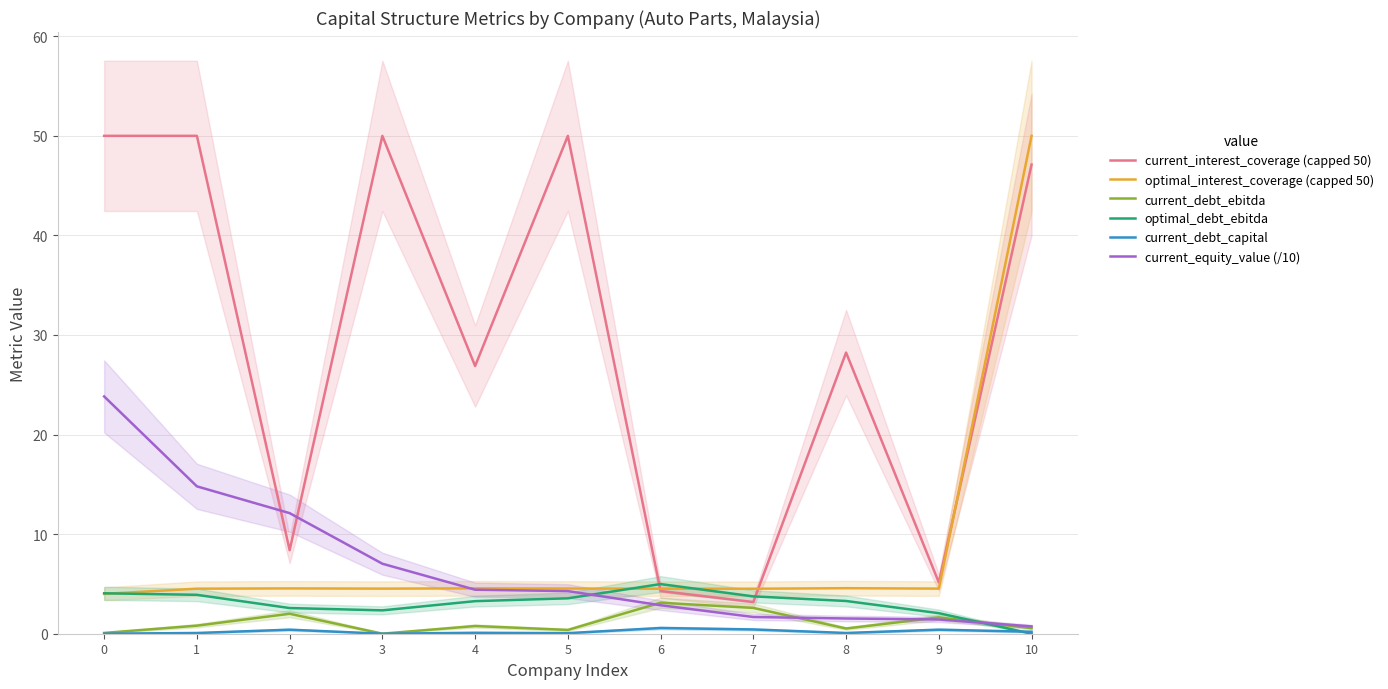

Reading left to right, list all the values displayed in this chart.

current_interest_coverage (capped 50): 0=50.0	1=50.0	2=8.4	3=50.0	4=26.9	5=50.0	6=4.3	7=3.2	8=28.2	9=5.1	10=47.1
optimal_interest_coverage (capped 50): 0=4.0	1=4.5	2=4.6	3=4.5	4=4.6	5=4.5	6=4.5	7=4.5	8=4.6	9=4.5	10=50.0
current_debt_ebitda: 0=0.1	1=0.8	2=2.0	3=0.0	4=0.8	5=0.4	6=3.1	7=2.6	8=0.5	9=1.6	10=0.6
optimal_debt_ebitda: 0=4.1	1=3.9	2=2.6	3=2.3	4=3.3	5=3.6	6=5.0	7=3.8	8=3.3	9=2.1	10=0.0
current_debt_capital: 0=0.0	1=0.1	2=0.4	3=0.0	4=0.1	5=0.1	6=0.6	7=0.4	8=0.1	9=0.4	10=0.2
current_equity_value (/10): 0=23.8	1=14.8	2=12.1	3=7.0	4=4.4	5=4.3	6=2.9	7=1.7	8=1.5	9=1.4	10=0.7